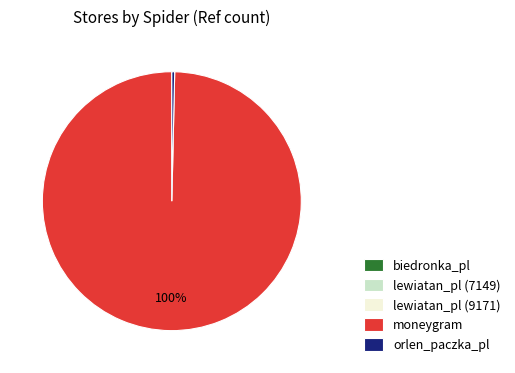

To the nearest percent, what is the difference between the largest and smallest slice percentages?

100%